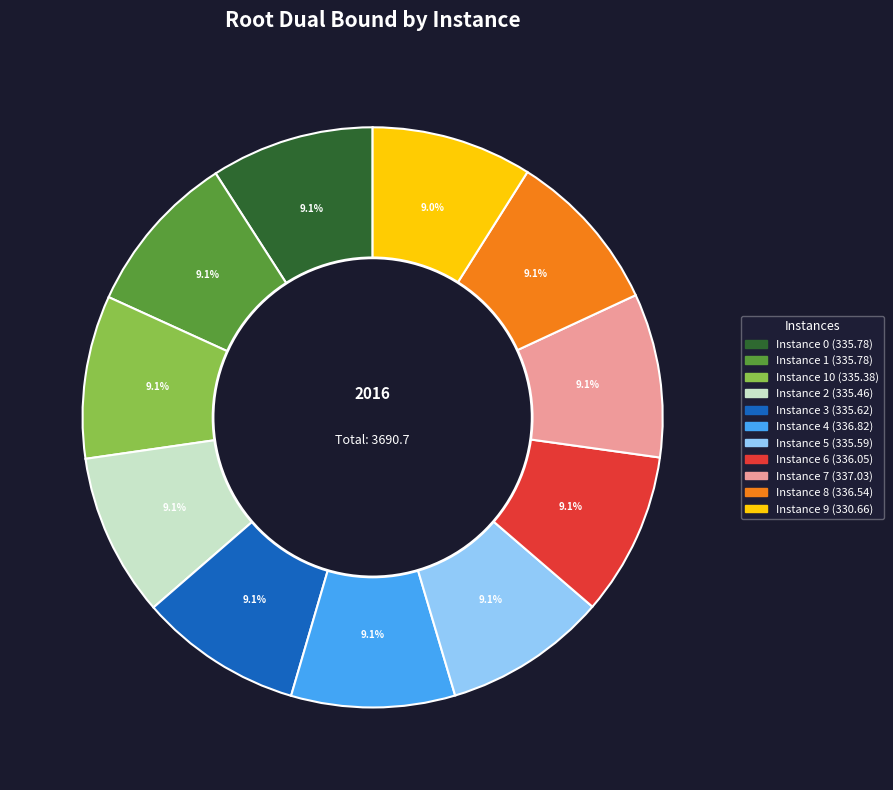

Is there any slice that represents more than half of the pie?

No